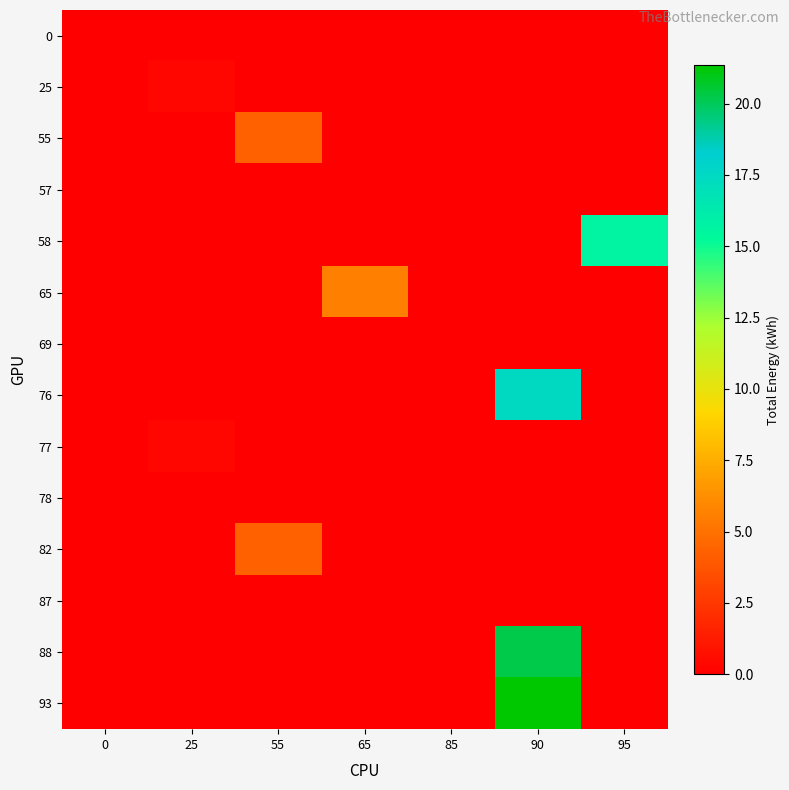

At how many categories does at least one series exceed 17?

1